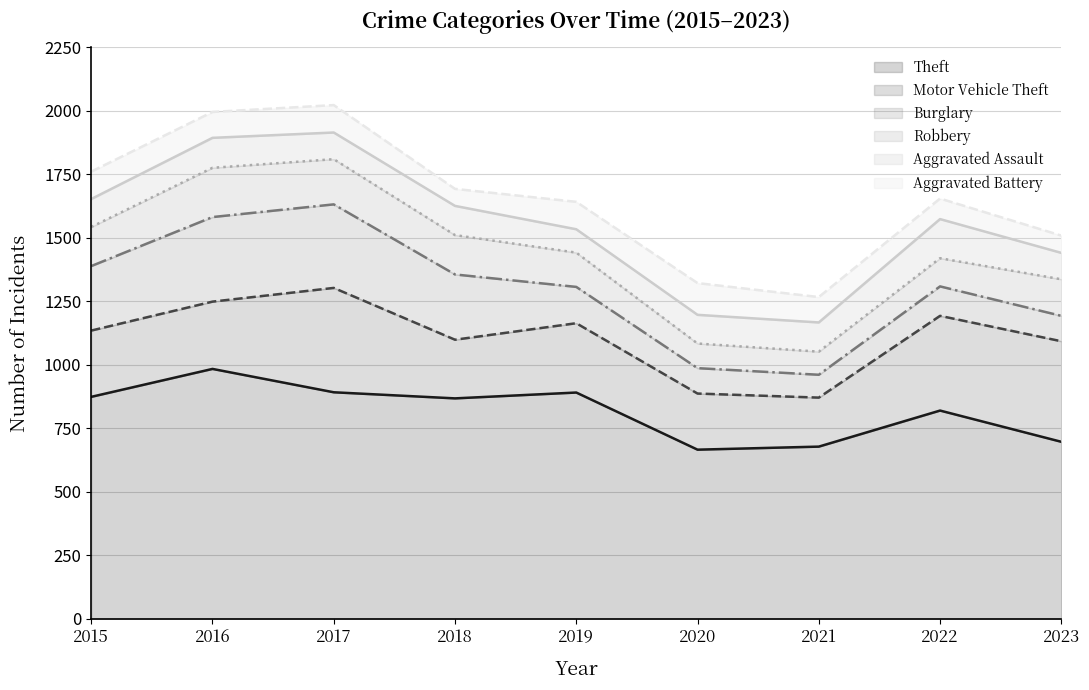

What is the difference between the maximum and minimum values in the Aggravated Assault series?

62